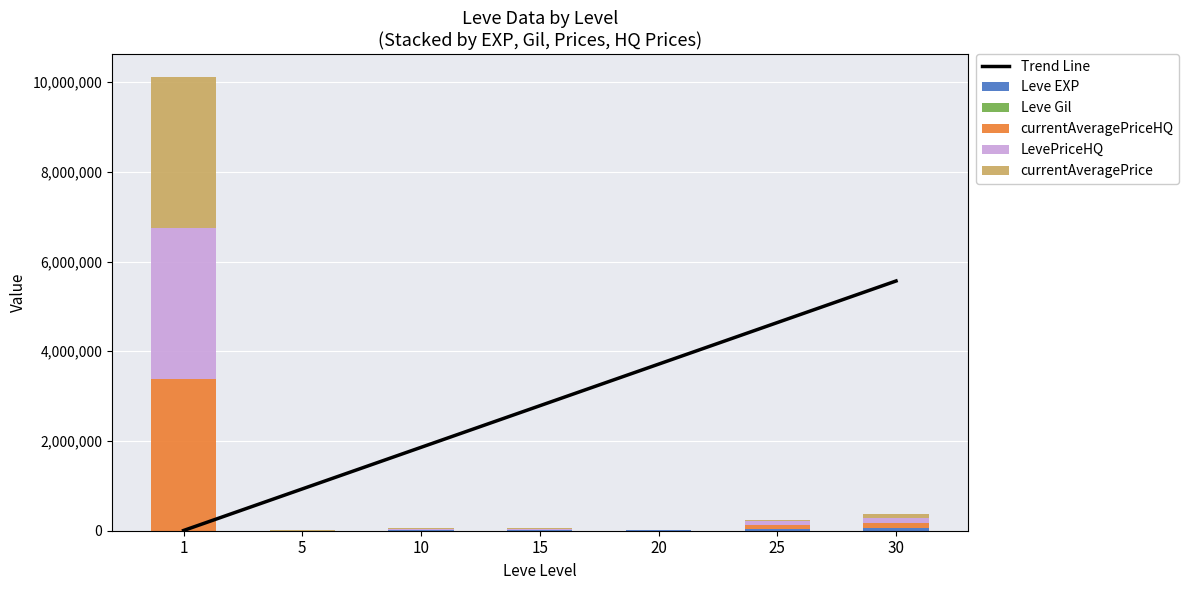

True or false: LevePriceHQ has a value of 90000.0 at 25.

True